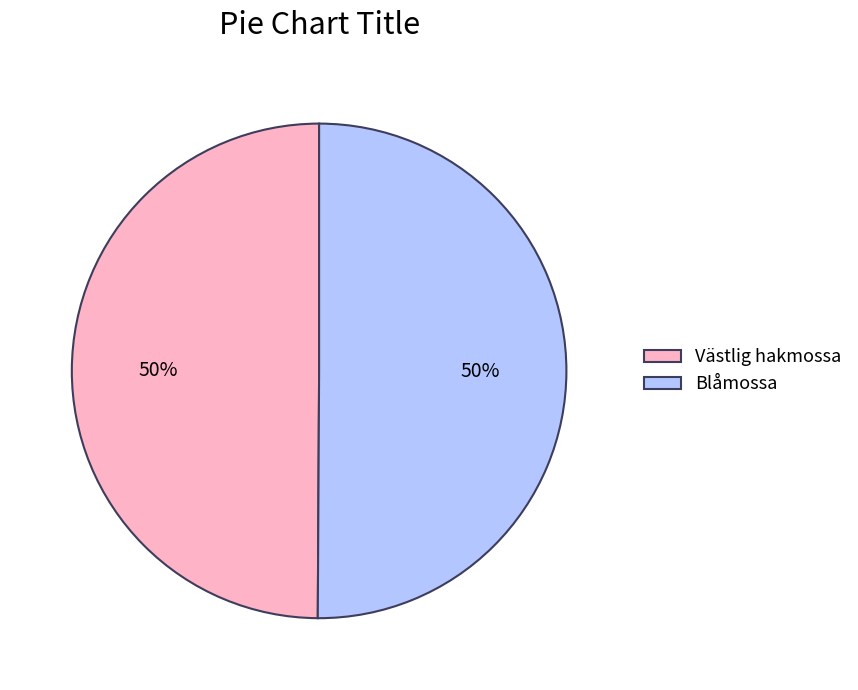

To the nearest percent, what is the combined percentage of Västlig hakmossa and Blåmossa?

100%